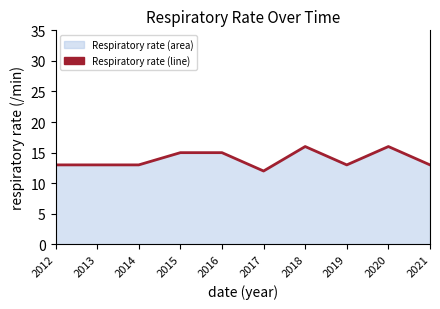

How many points are higher than both their immediate neighbors (excluding endpoints)?

2